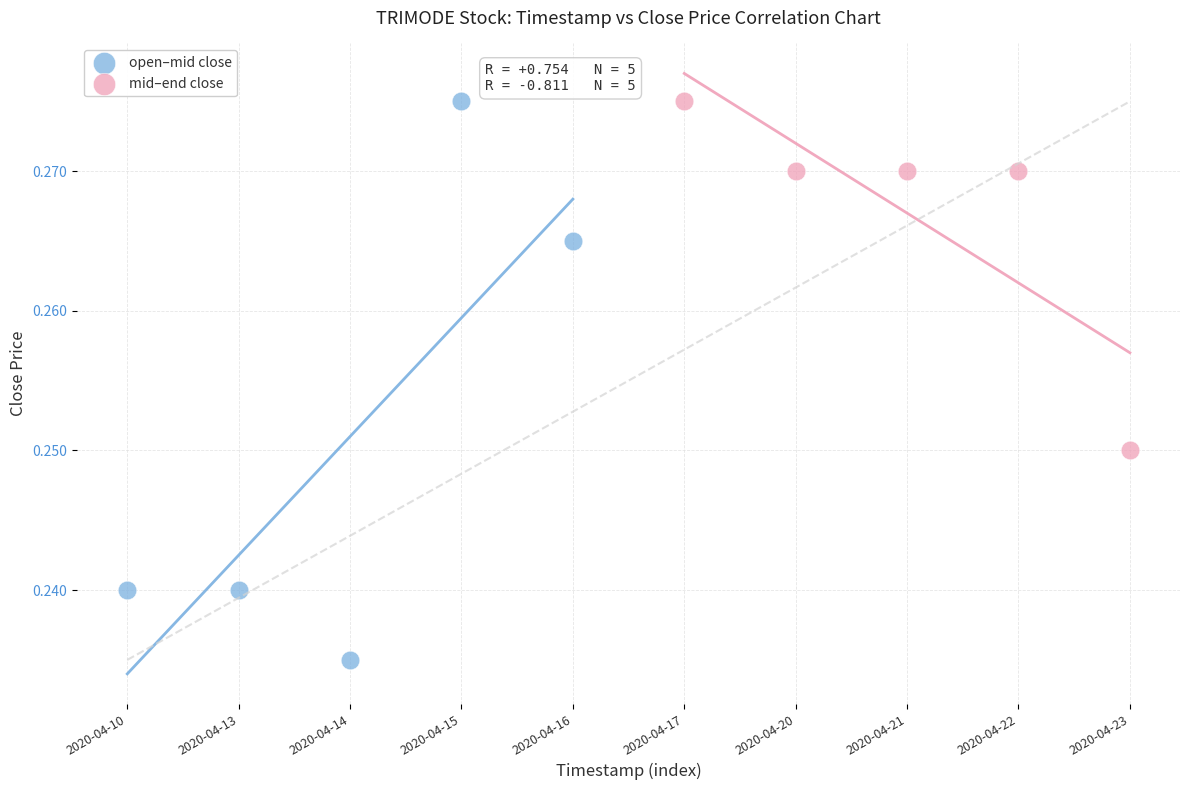

Which series reaches the minimum Y coordinate?

open–mid close